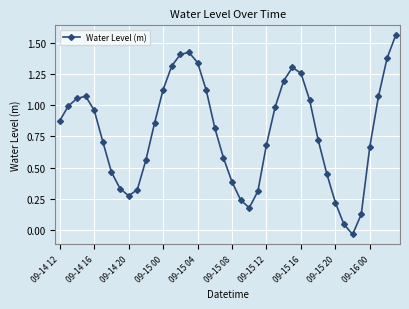

What is the sum of all values?

31.4